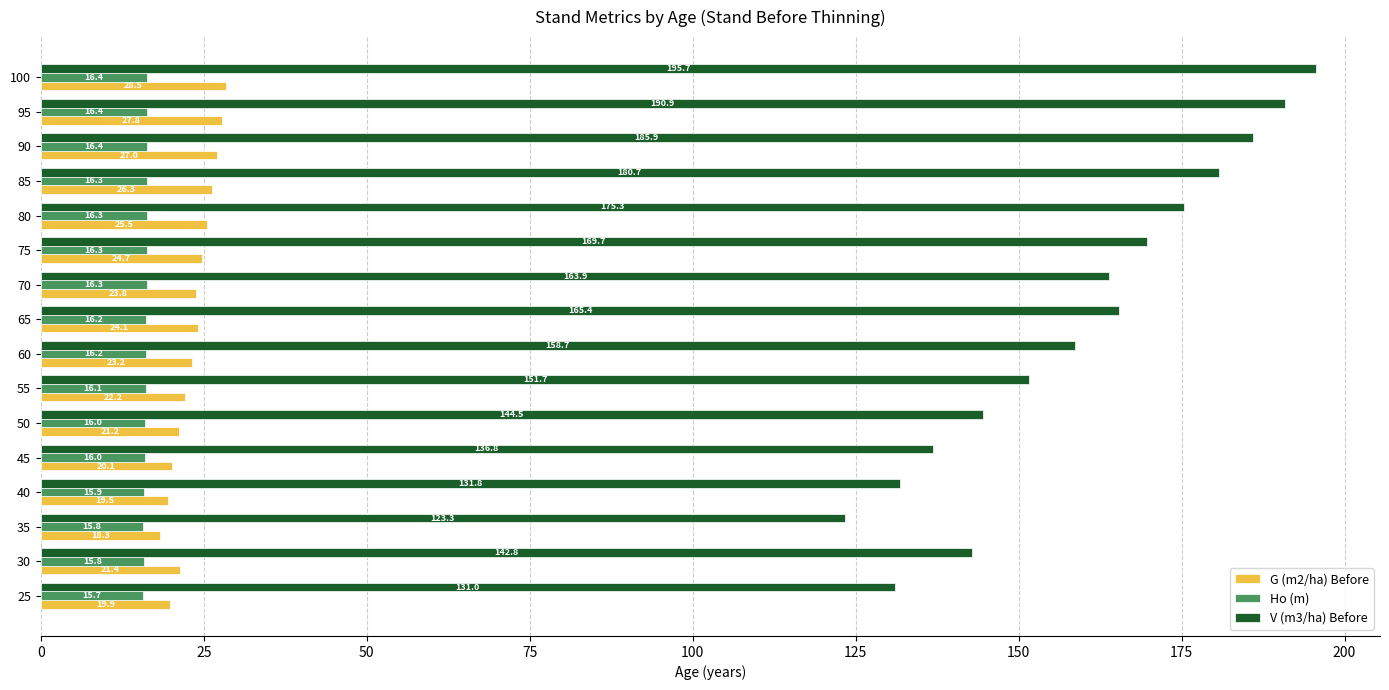

Between 65 and 100, which series saw the biggest shift?

V (m3/ha) Before